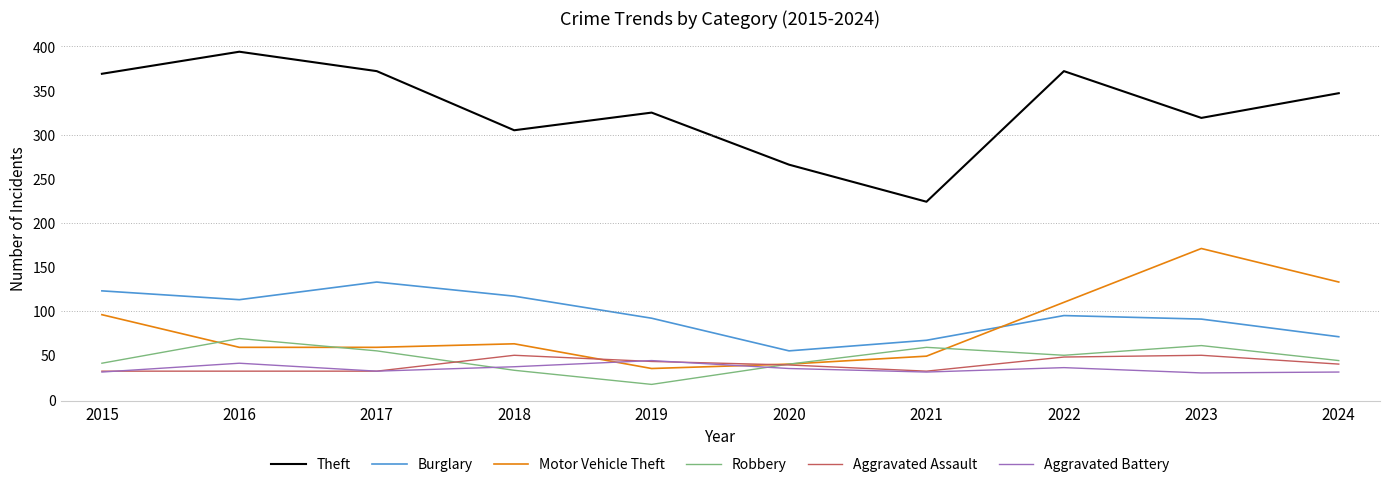

Which series has the largest total across all categories?

Theft